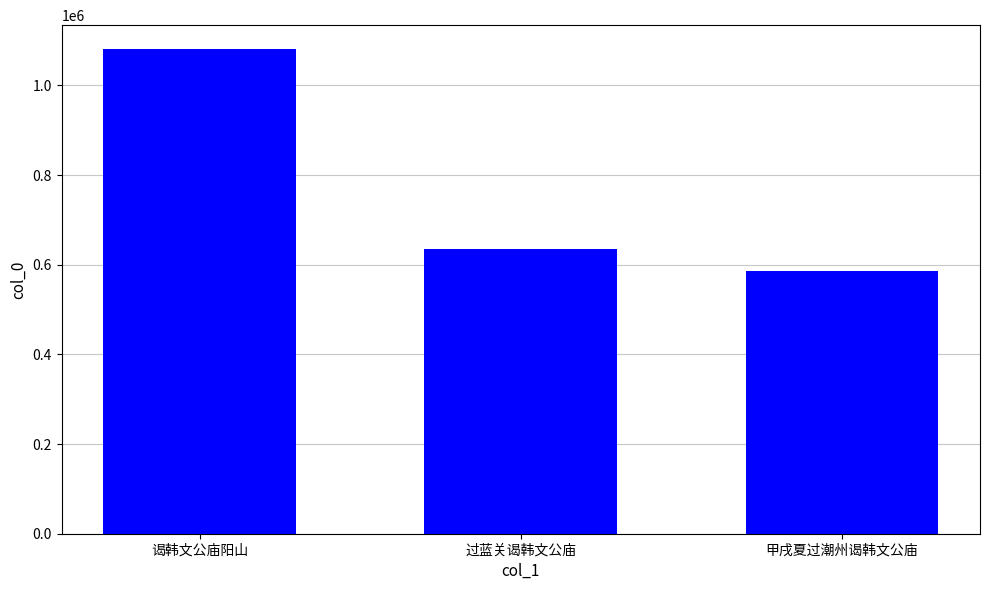

The chart shows a value of 635369 at 过蓝关谒韩文公庙. True or false?

True